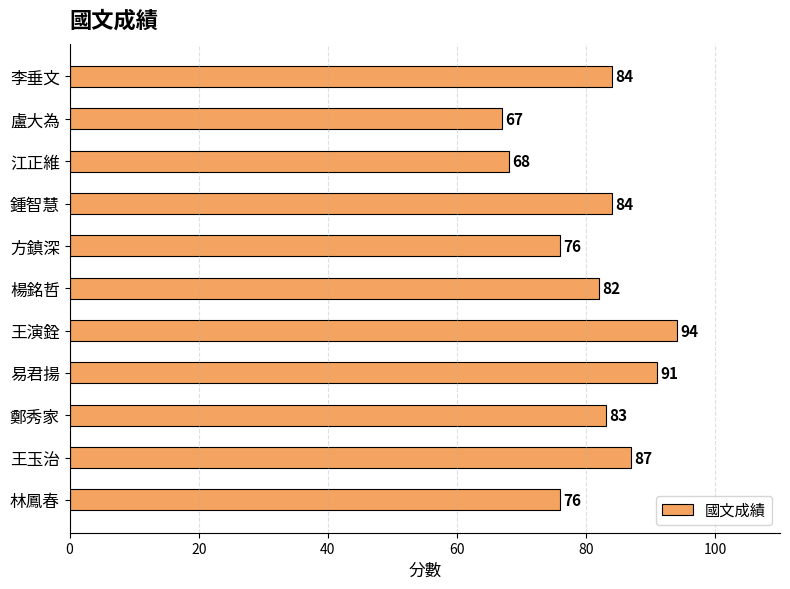

How many distinct data groups are displayed?

1